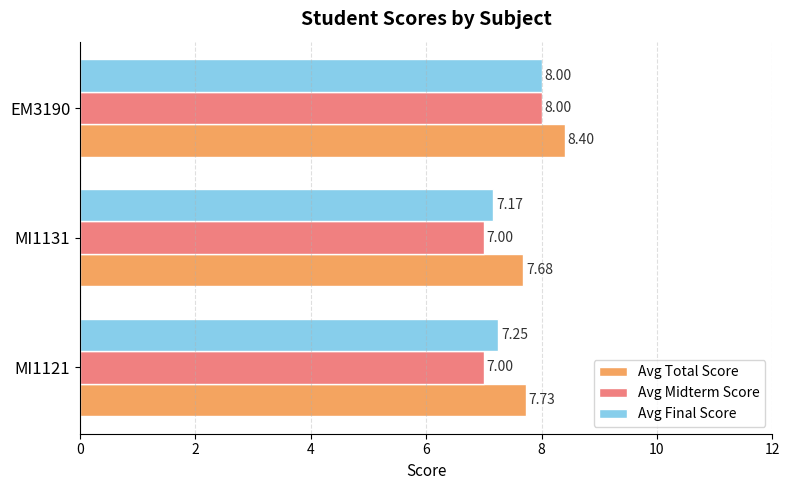

Between MI1121 and MI1131, which series saw the biggest shift?

Avg Final Score